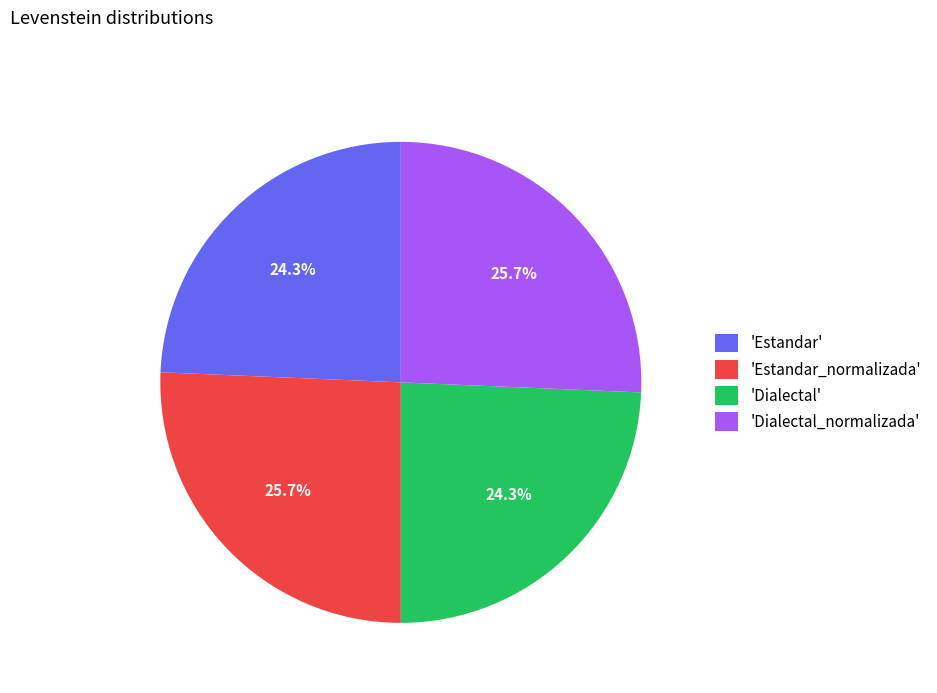

What is the ratio of the value at 'Dialectal_normalizada' to the value at 'Estandar'?

1.1